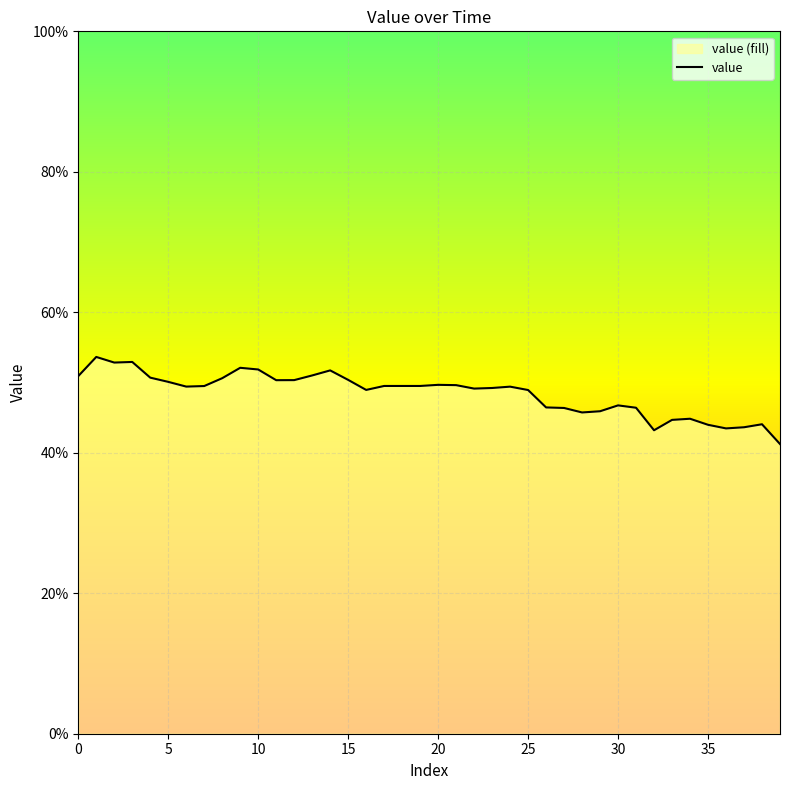

Reading right to left, transcribe all the data shown in this chart.

39=0.4	38=0.4	37=0.4	36=0.4	35=0.4	34=0.4	33=0.4	32=0.4	31=0.5	30=0.5	29=0.5	28=0.5	27=0.5	26=0.5	25=0.5	24=0.5	23=0.5	22=0.5	21=0.5	20=0.5	19=0.5	18=0.5	17=0.5	16=0.5	15=0.5	14=0.5	13=0.5	12=0.5	11=0.5	10=0.5	9=0.5	8=0.5	7=0.5	6=0.5	5=0.5	4=0.5	3=0.5	2=0.5	1=0.5	0=0.5